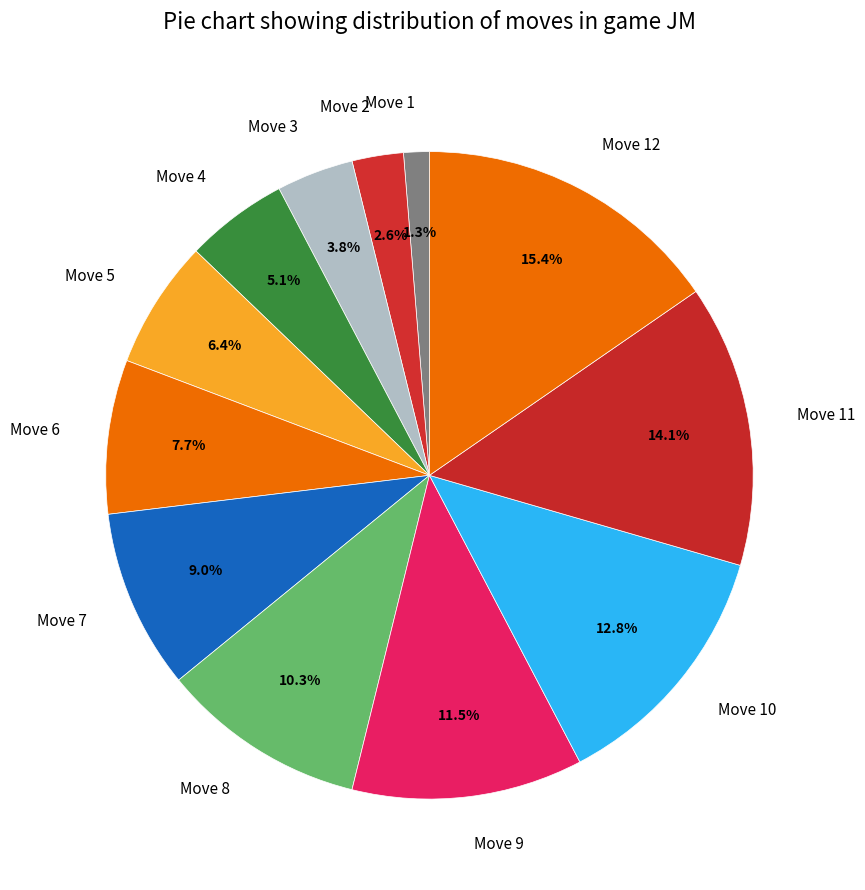

Rank the categories by value from highest to lowest.

Move 12, Move 11, Move 10, Move 9, Move 8, Move 7, Move 6, Move 5, Move 4, Move 3, Move 2, Move 1